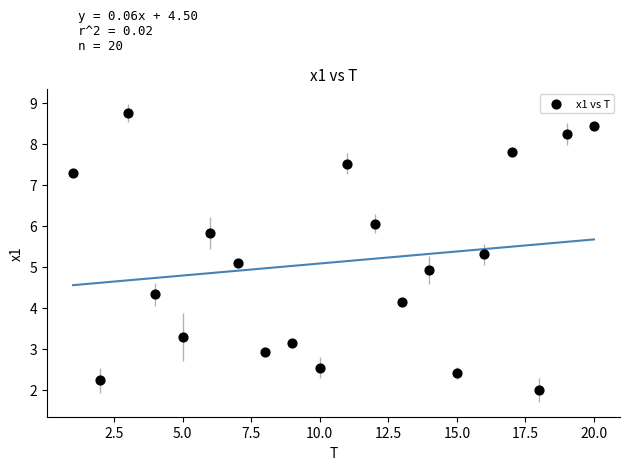

What is the range of X values (max minus min)?

19.0